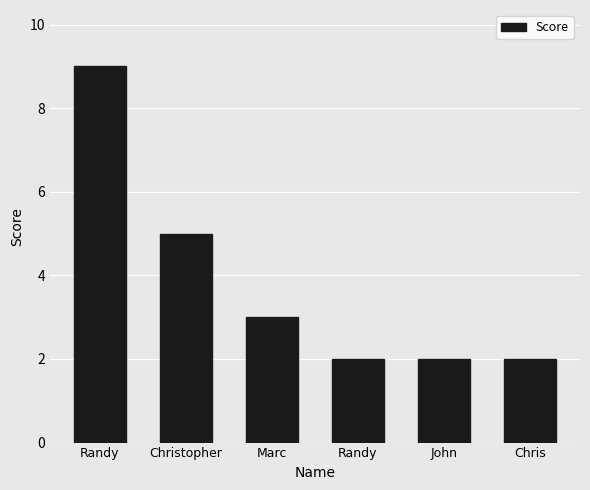

Rank the categories by value from highest to lowest.

Randy, Christopher, Marc, Randy, John, Chris